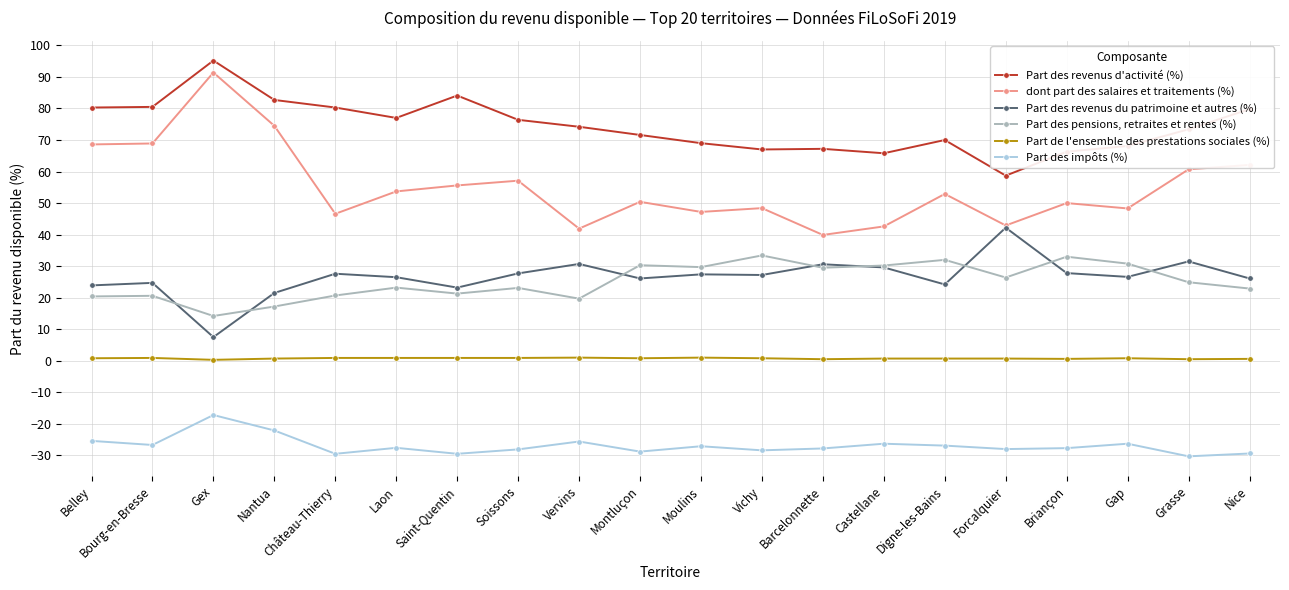

How many data points in Part des pensions, retraites et rentes (%) are above 24?

10